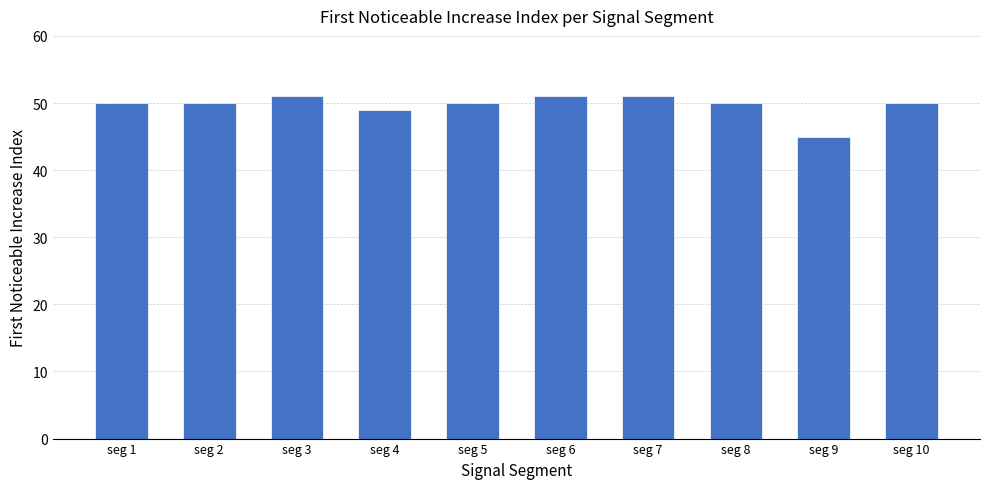

What is the value of the 5th bar from the left?

50